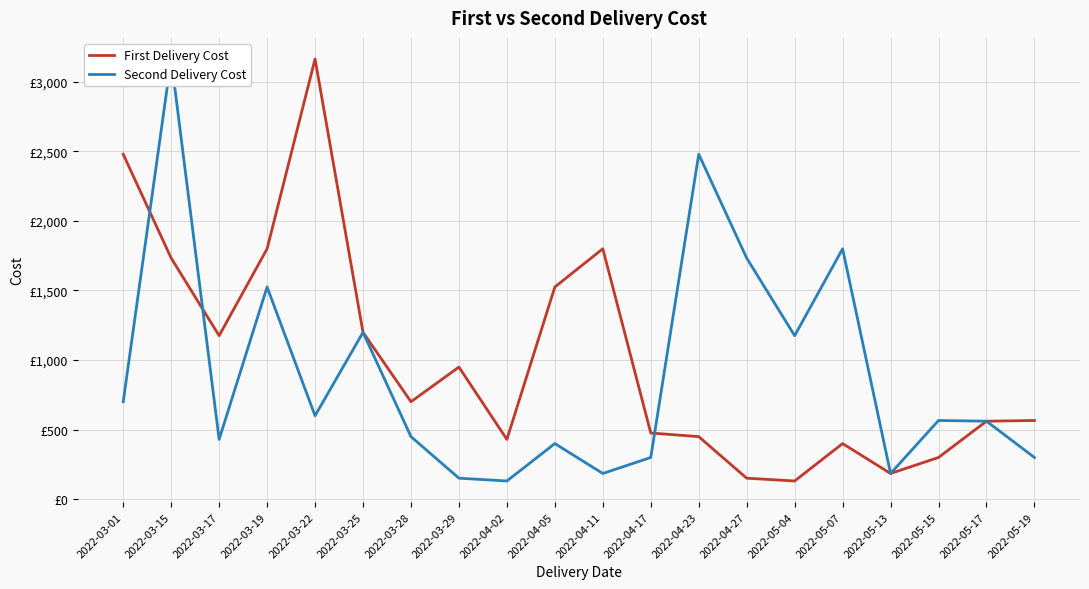

List the series in order of their overall mean, highest first.

First Delivery Cost, Second Delivery Cost